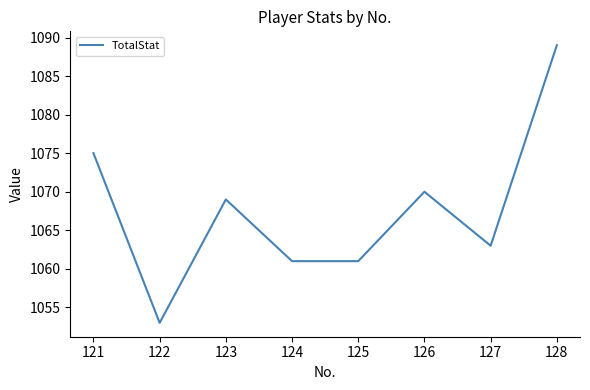

Where is the first local maximum?

123